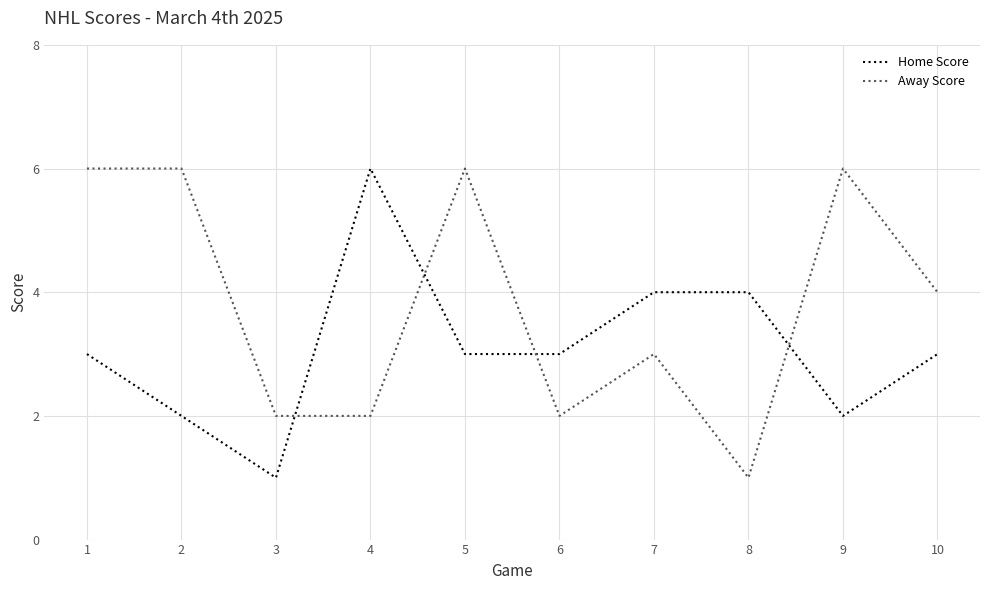

What is the difference between the maximum and minimum values in the Home Score series?

5